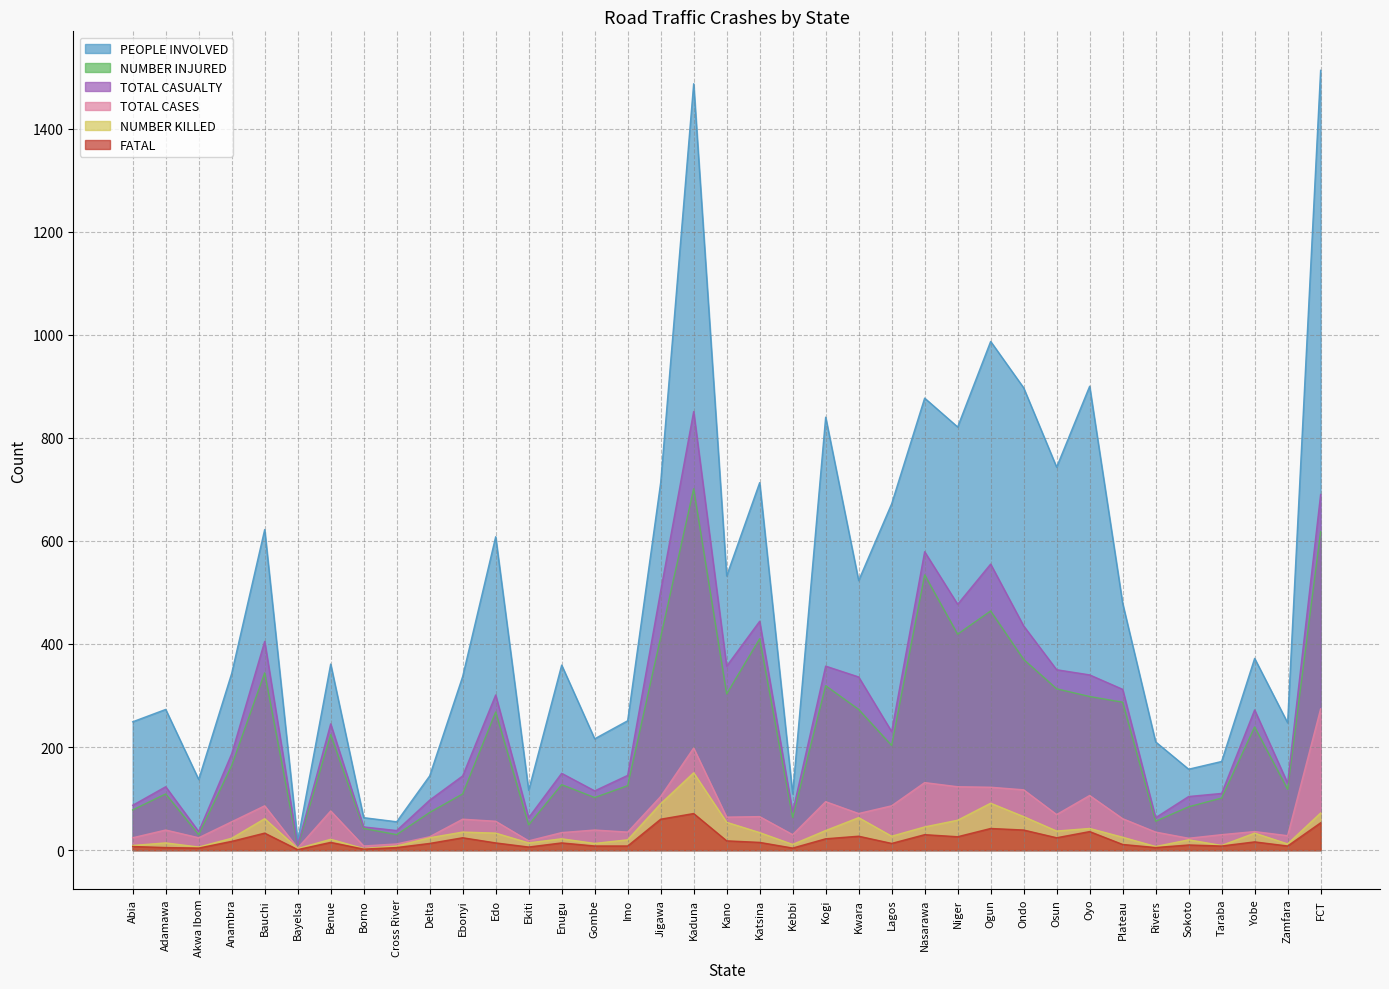

What is the value of the TOTAL CASES point at the 12th from the left?

56